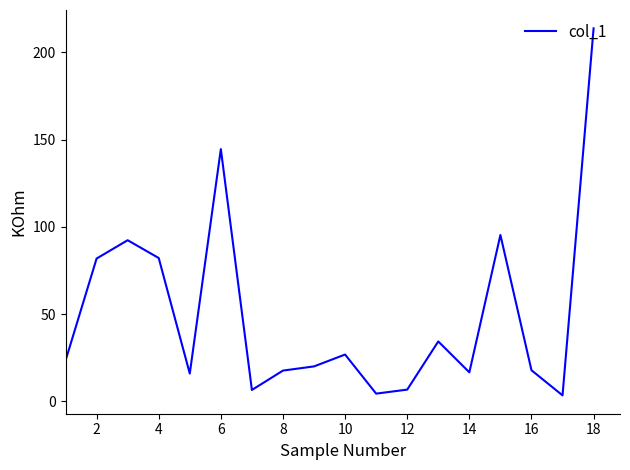

What is the greatest value displayed?

213.8